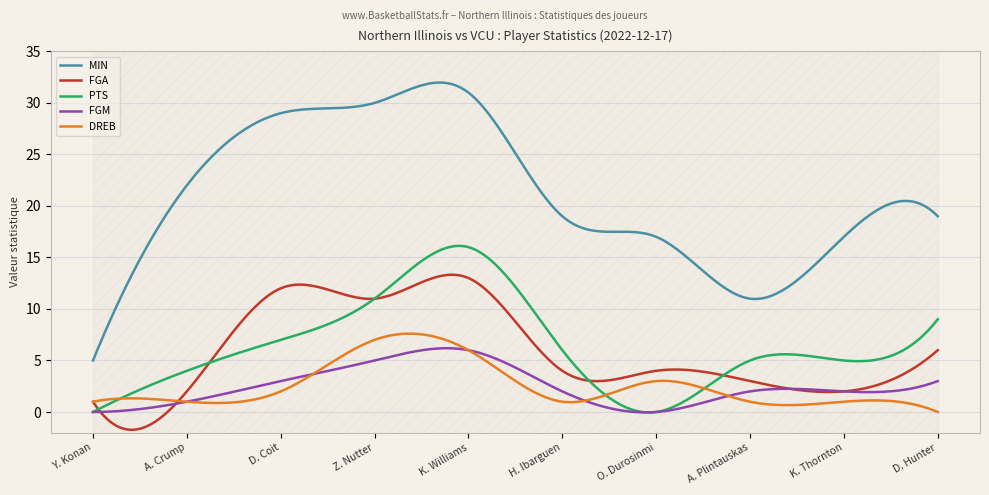

Reading right to left, list all the values displayed in this chart.

MIN: D. Hunter=19	K. Thornton=17	A. Plintauskas=11	O. Durosinmi=17	H. Ibarguen=19	K. Williams=31	Z. Nutter=30	D. Coit=29	A. Crump=22	Y. Konan=5
FGA: D. Hunter=6	K. Thornton=2	A. Plintauskas=3	O. Durosinmi=4	H. Ibarguen=4	K. Williams=13	Z. Nutter=11	D. Coit=12	A. Crump=2	Y. Konan=1
PTS: D. Hunter=9	K. Thornton=5	A. Plintauskas=5	O. Durosinmi=0	H. Ibarguen=6	K. Williams=16	Z. Nutter=11	D. Coit=7	A. Crump=4	Y. Konan=0
FGM: D. Hunter=3	K. Thornton=2	A. Plintauskas=2	O. Durosinmi=0	H. Ibarguen=2	K. Williams=6	Z. Nutter=5	D. Coit=3	A. Crump=1	Y. Konan=0
DREB: D. Hunter=0	K. Thornton=1	A. Plintauskas=1	O. Durosinmi=3	H. Ibarguen=1	K. Williams=6	Z. Nutter=7	D. Coit=2	A. Crump=1	Y. Konan=1